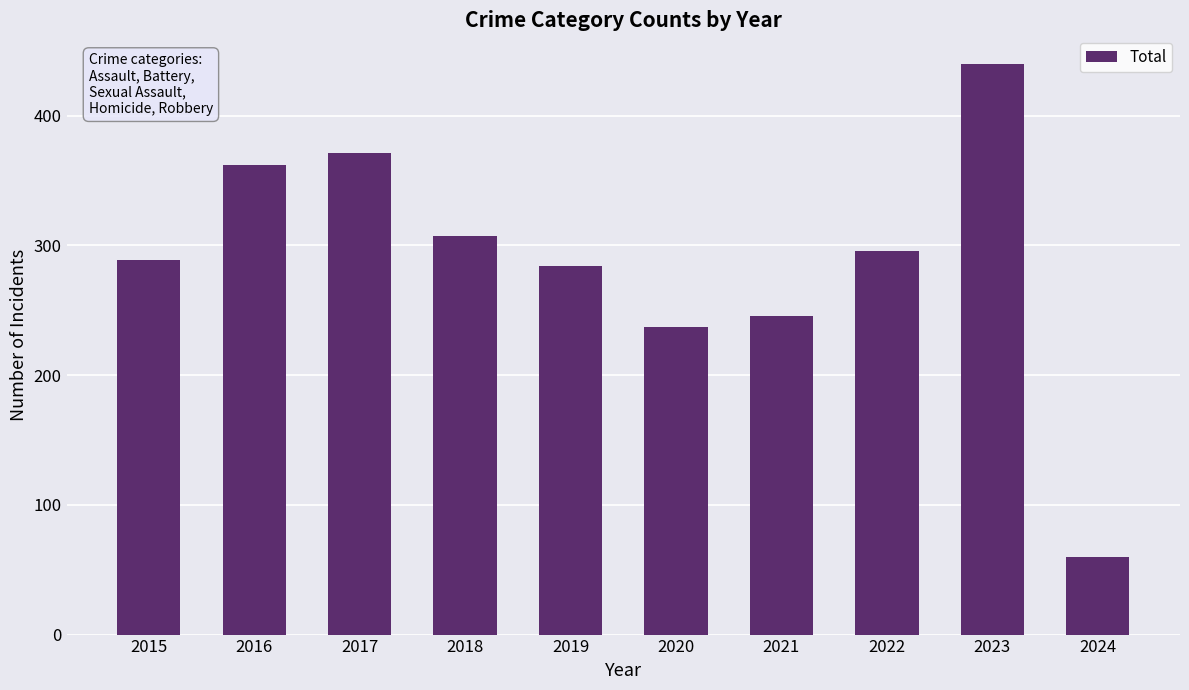

Reading left to right, what are all the values shown in this chart?

2015=289	2016=362	2017=371	2018=307	2019=284	2020=237	2021=246	2022=296	2023=440	2024=60